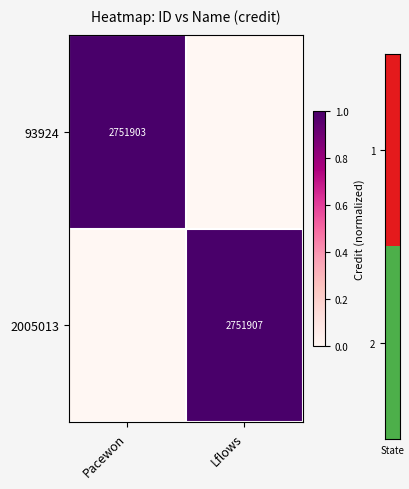

What is the spread (max minus min) of values at Pacewon?

1.0